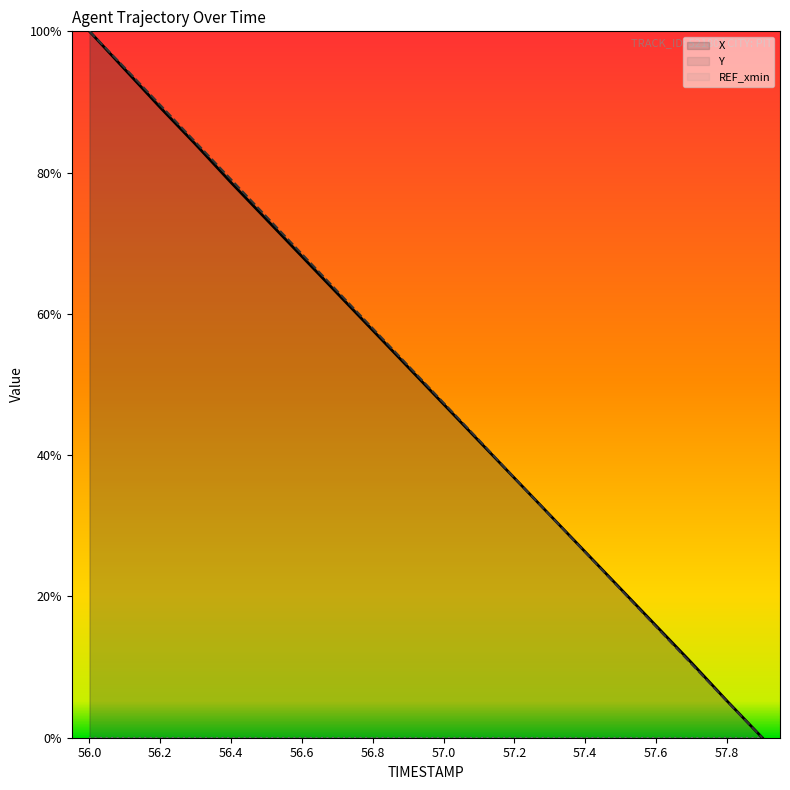

Which series ends up on top after the final intersection of Y and X?

X